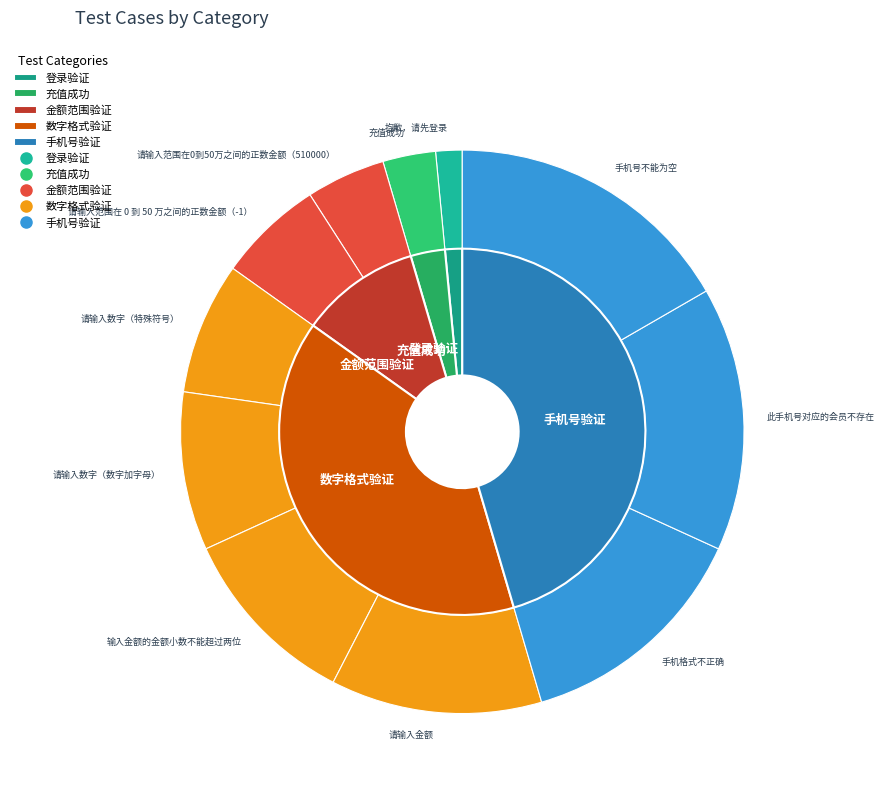

What is the ratio of the value at 请输入范围在 0 到 50 万之间的正数金额（-1） to the value at 手机号不能为空?

0.4